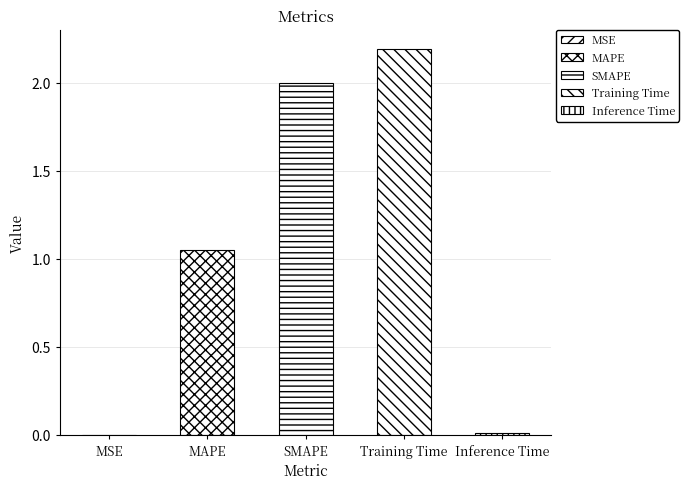

What is the greatest value displayed?

2.2